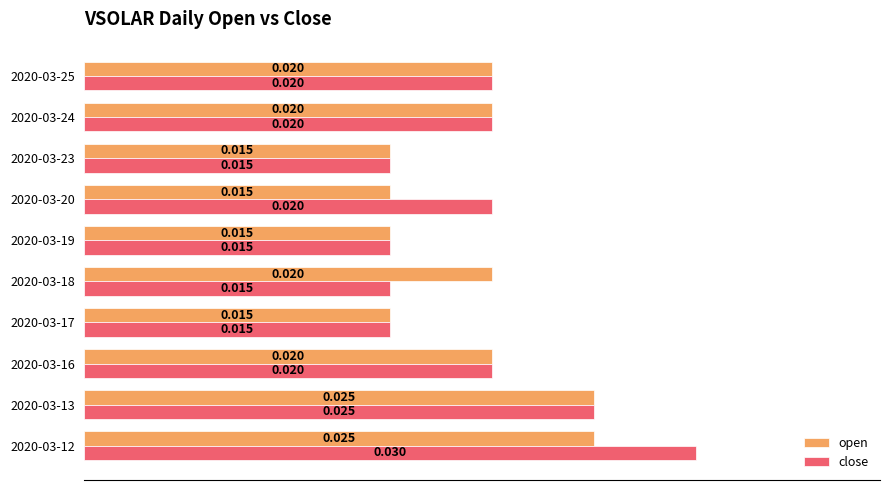

Which series has the largest total across all categories?

close